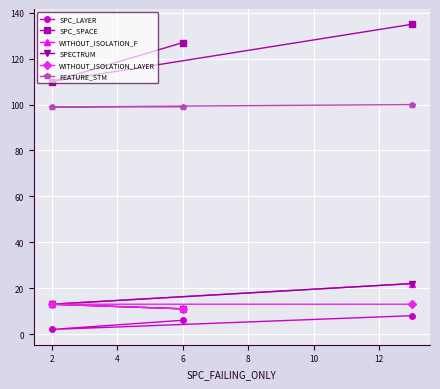

Which category has the lowest value in the SPC_LAYER series?

2